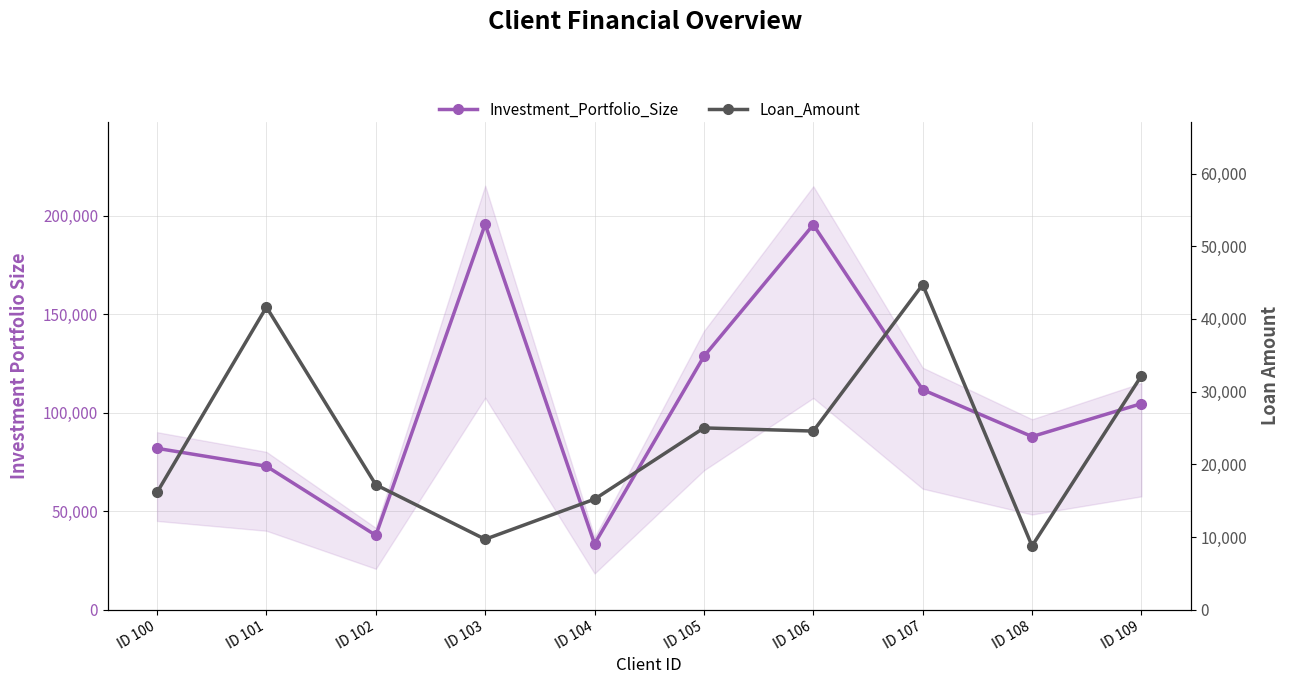

Rank the categories by Loan_Amount value from lowest to highest.

ID 108, ID 103, ID 104, ID 100, ID 102, ID 106, ID 105, ID 109, ID 101, ID 107